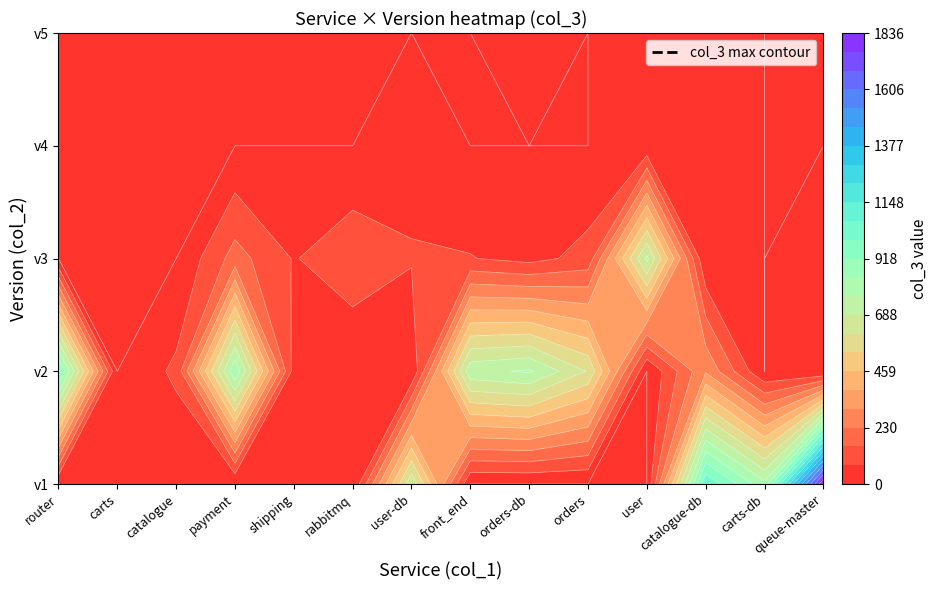

What is the average value of the carts-db series?

393